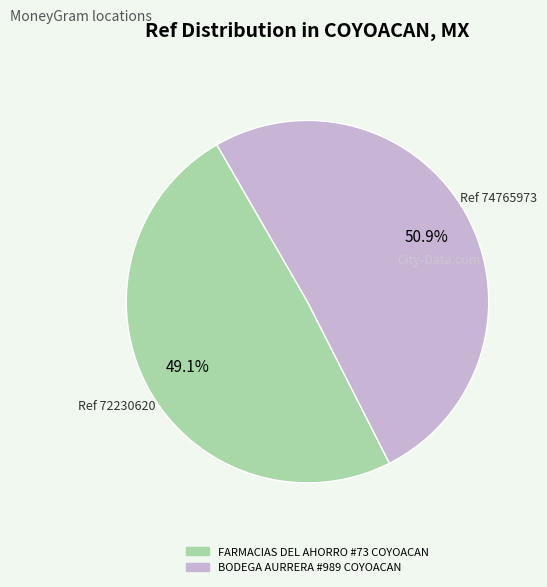

Which slice is the largest?

BODEGA AURRERA #989 COYOACAN